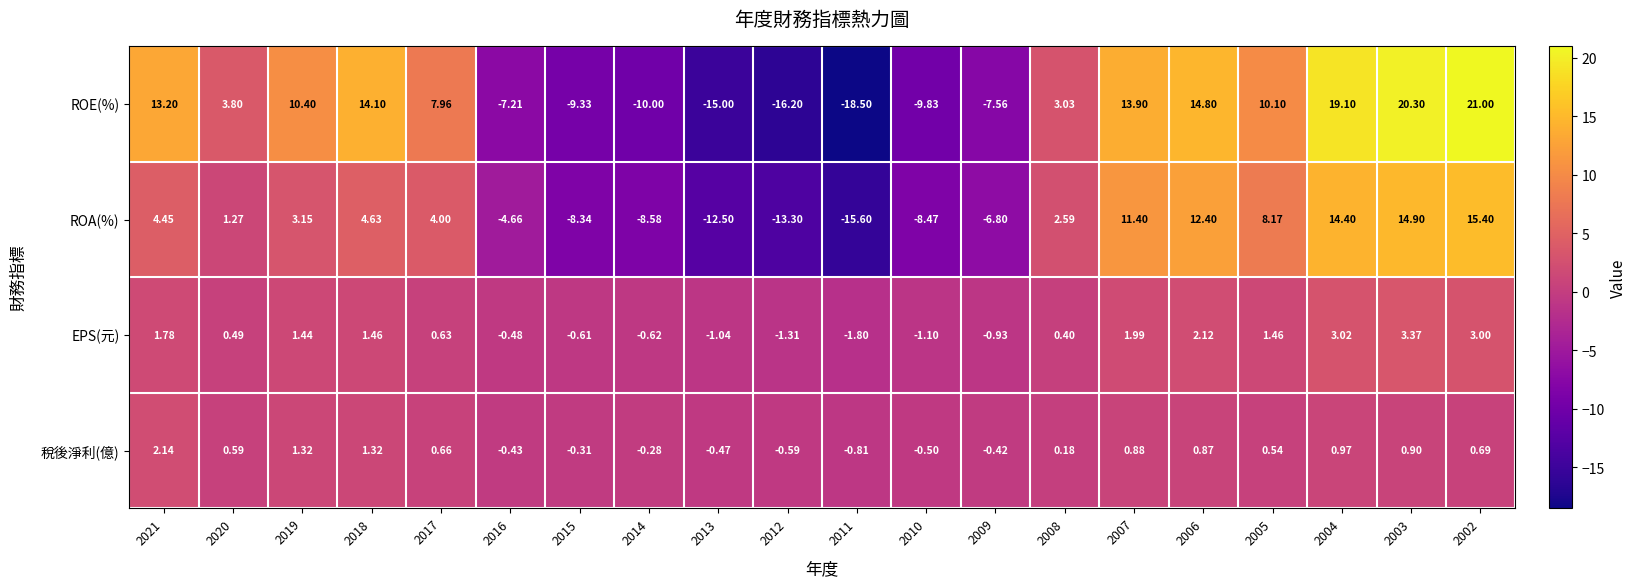

Which series has the largest total across all categories?

ROE(%)